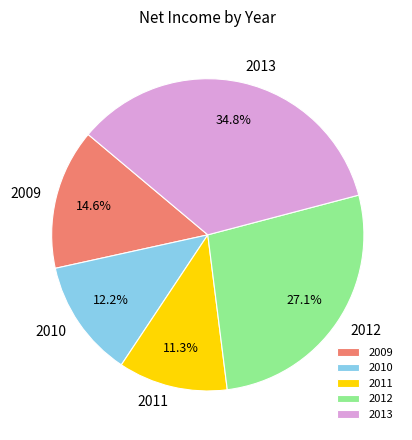

What is the smallest slice in the pie chart?

2011